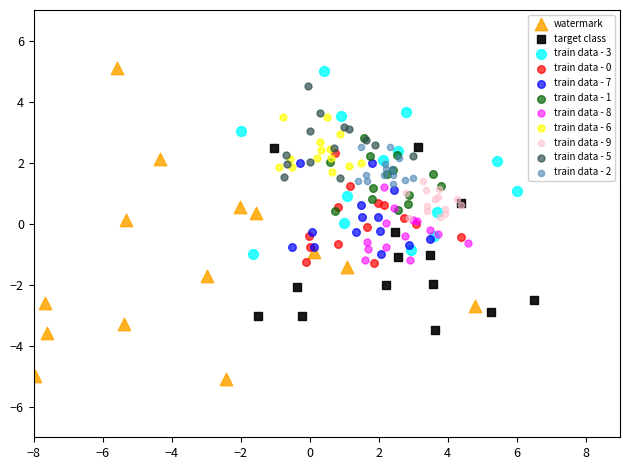

Which series has the widest spread of Y values?

watermark